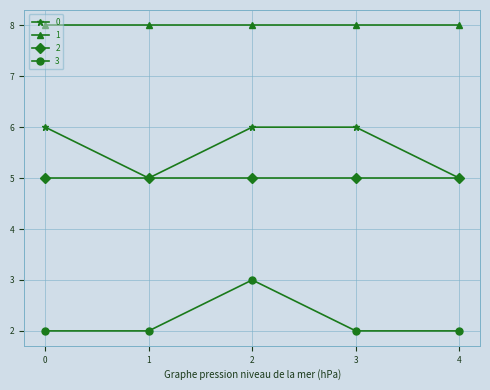

True or false: 3 has a value of 3 at 2.

True